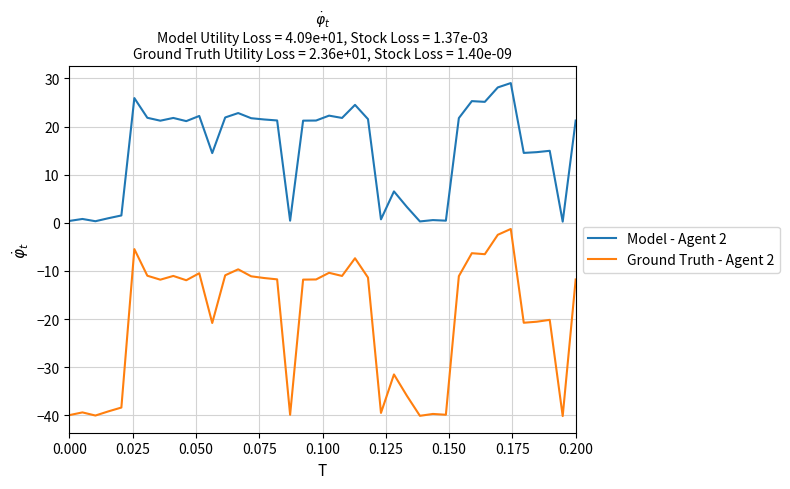

What is the lowest value of the Ground Truth - Agent 2 series?

-40.2